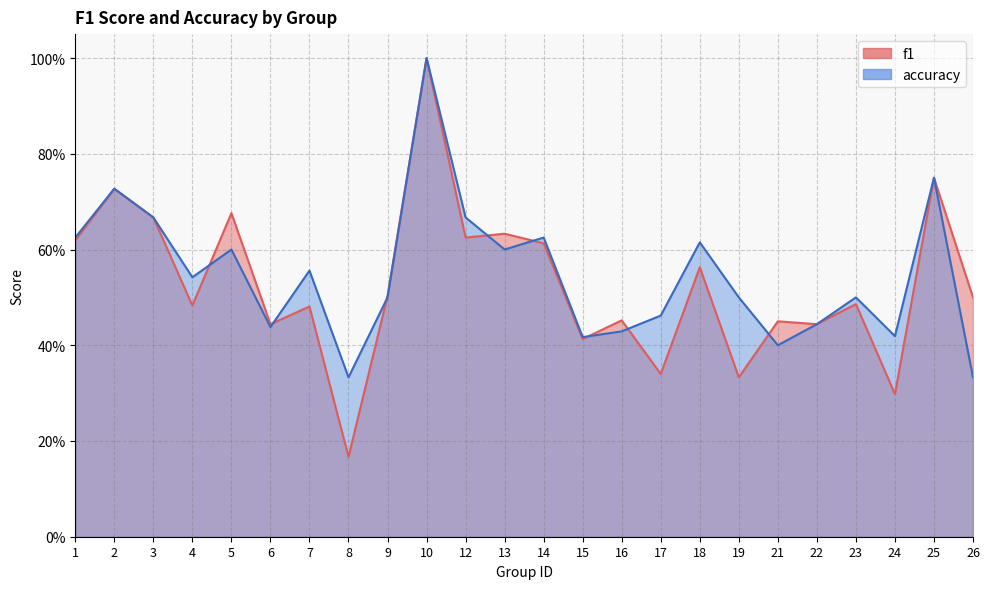

What is the sum of the accuracy values at 13 and 23?

1.1